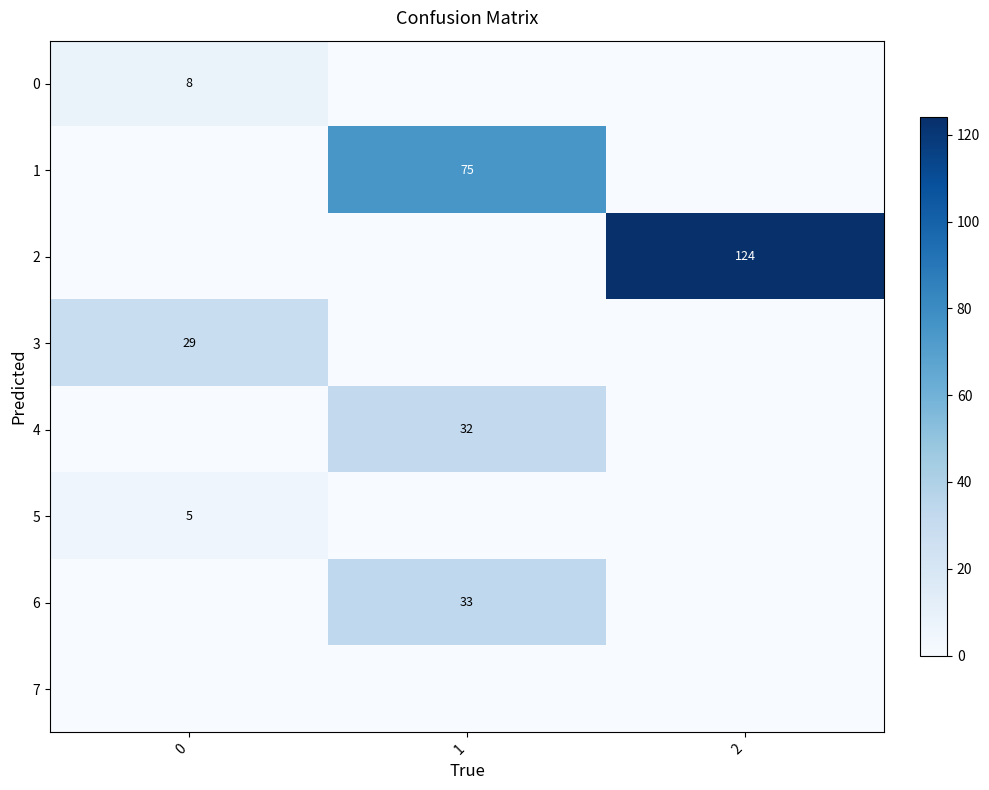

Between 1 and 2, which is larger?

1